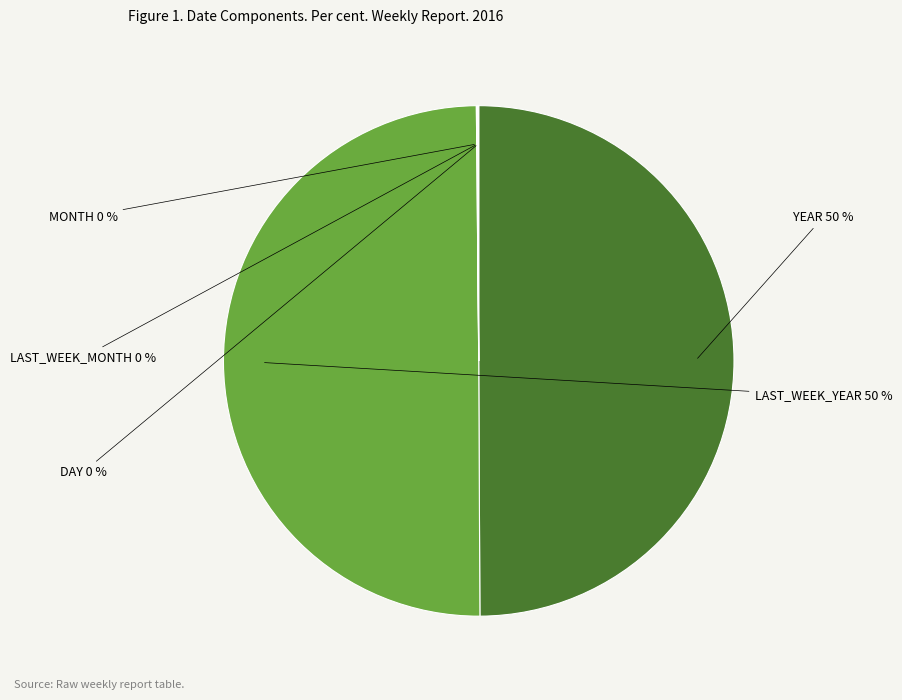

To the nearest percent, what is the average slice percentage?

20%